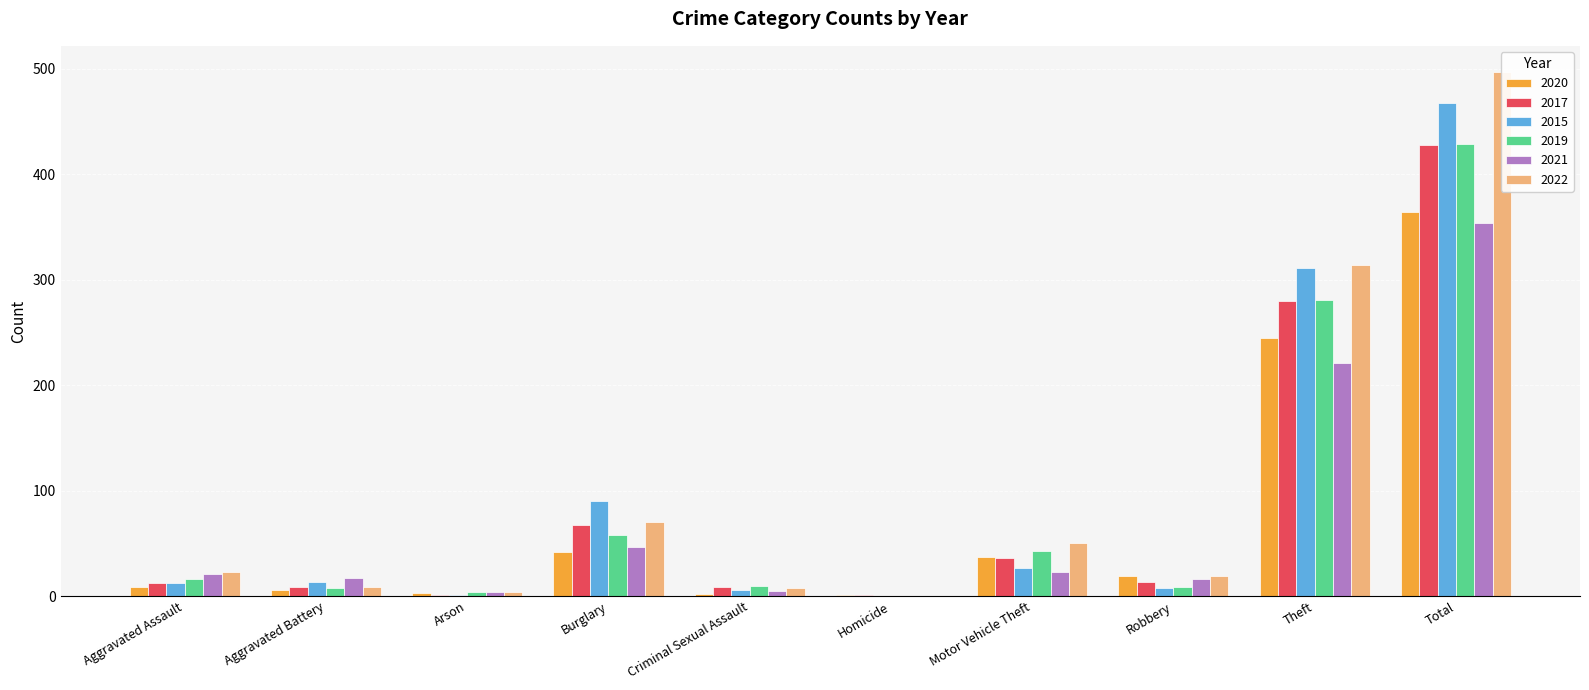

What position from the right is Arson?

8